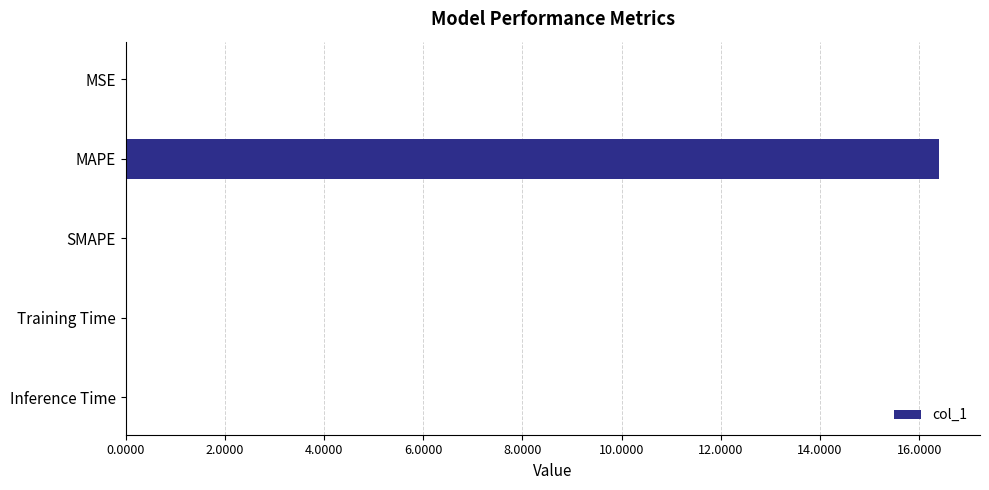

What is the greatest value displayed?

16.4